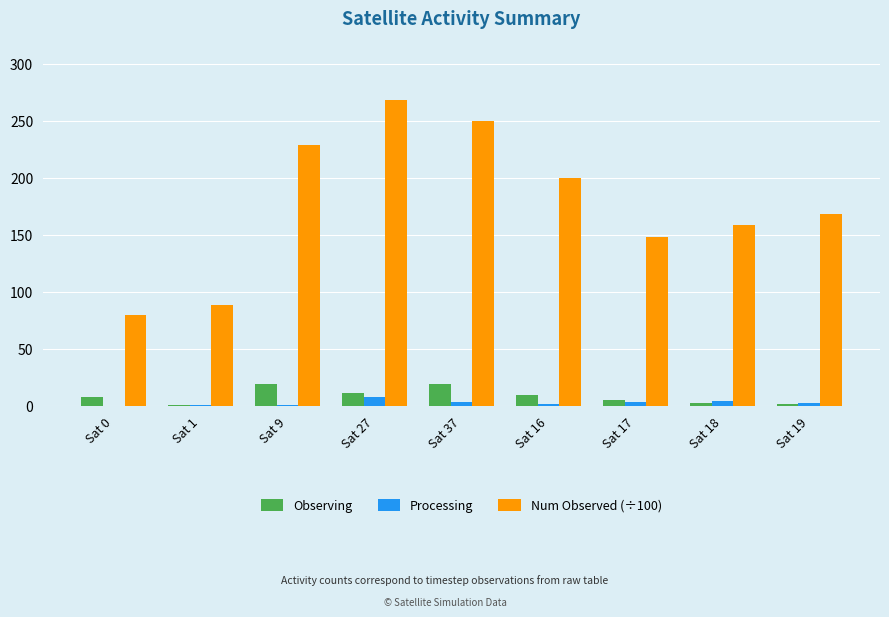

Does the chart contain stacked bars?

No